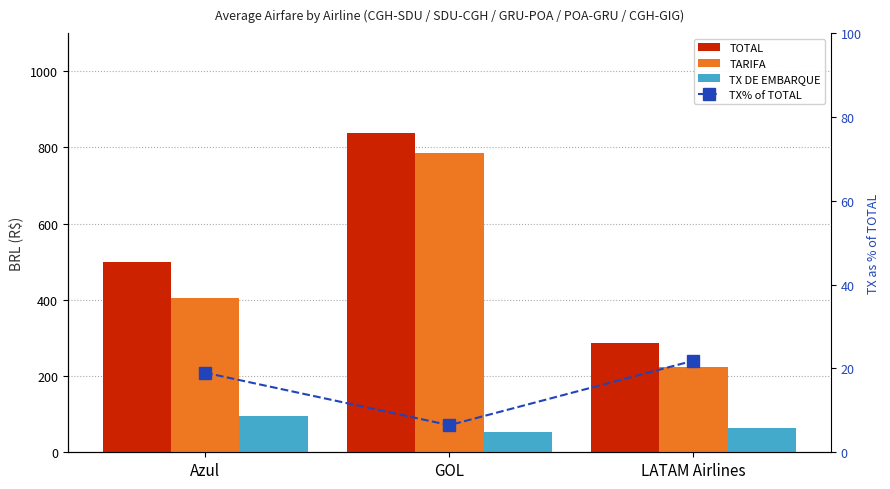

Reading left to right, what are all the values shown in this chart?

TOTAL: Azul=498.2	GOL=839.2	LATAM Airlines=287.0
TARIFA: Azul=403.6	GOL=784.9	LATAM Airlines=224.3
TX DE EMBARQUE: Azul=94.6	GOL=54.3	LATAM Airlines=62.8
TX% of TOTAL: Azul=19.0	GOL=6.5	LATAM Airlines=21.9